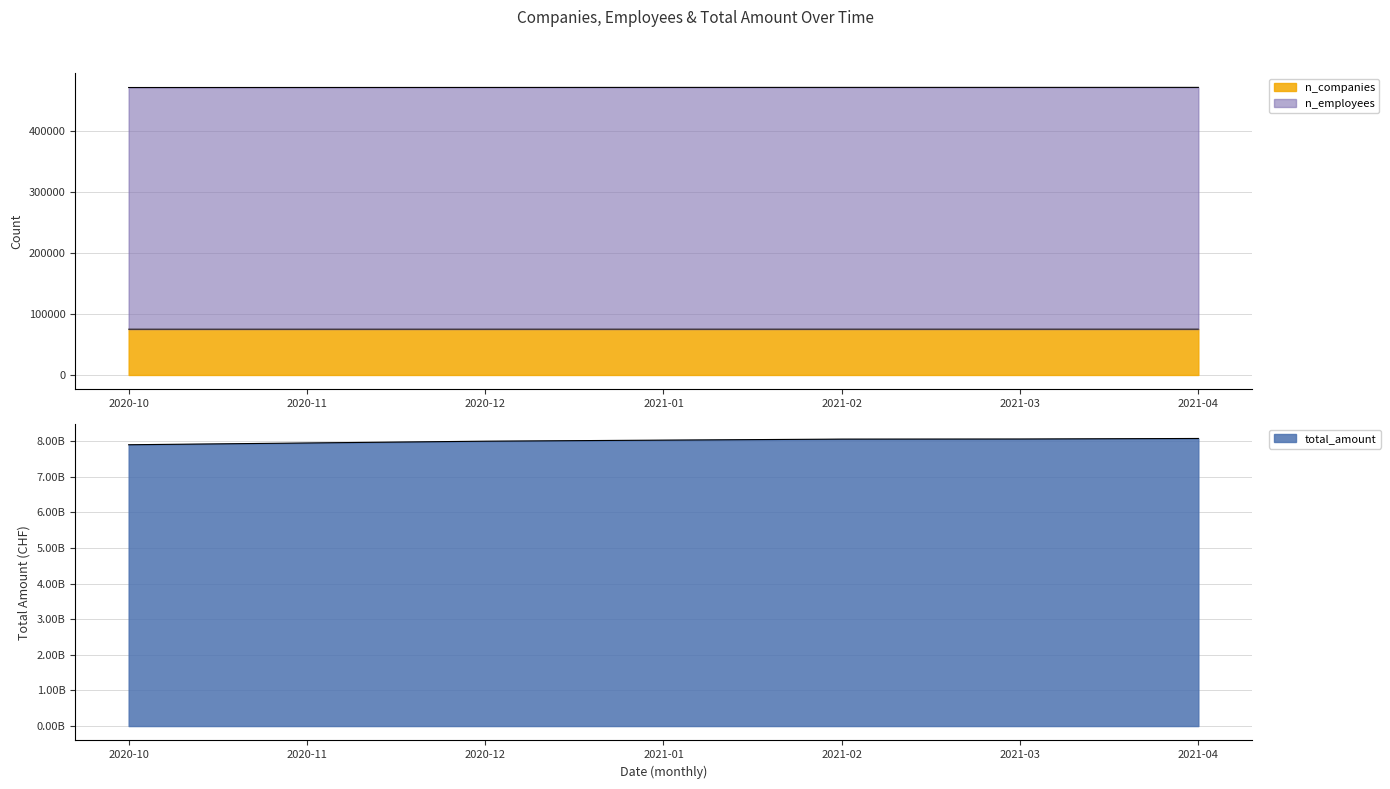

True or false: total_amount and n_employees intersect in this chart.

False